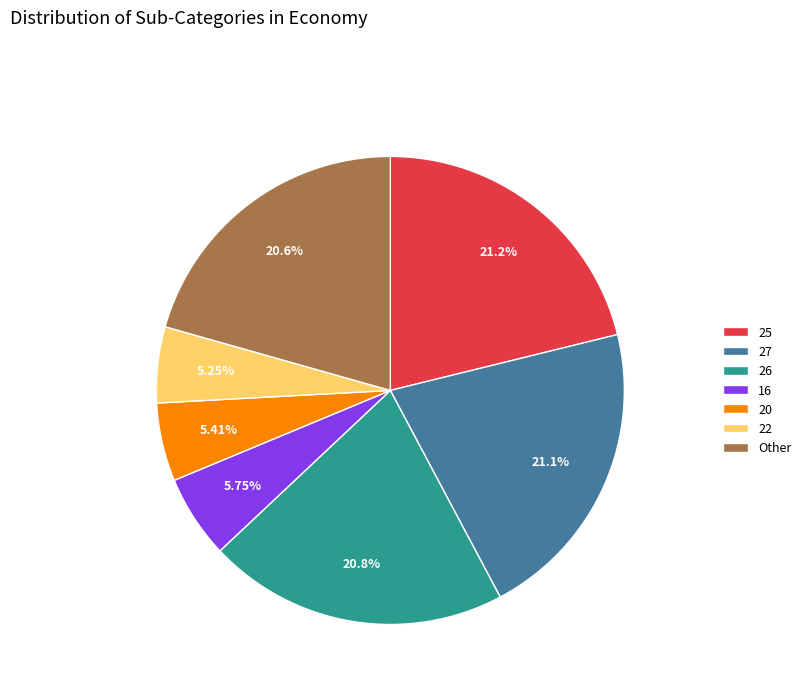

Which has a higher value, 25 or 20?

25